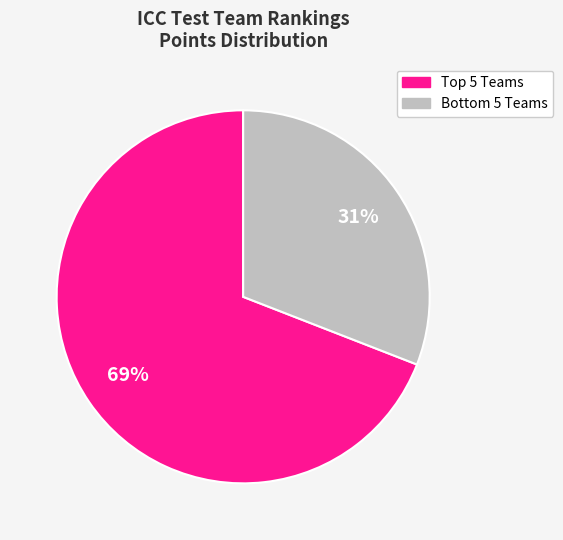

Does any single category account for the majority?

Yes